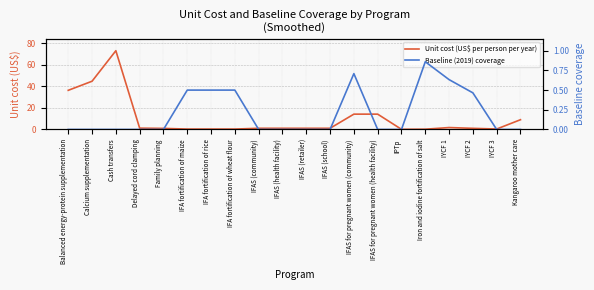

What is the value of the Unit cost (US$ per person per year) point at the 2nd from the left?

44.7